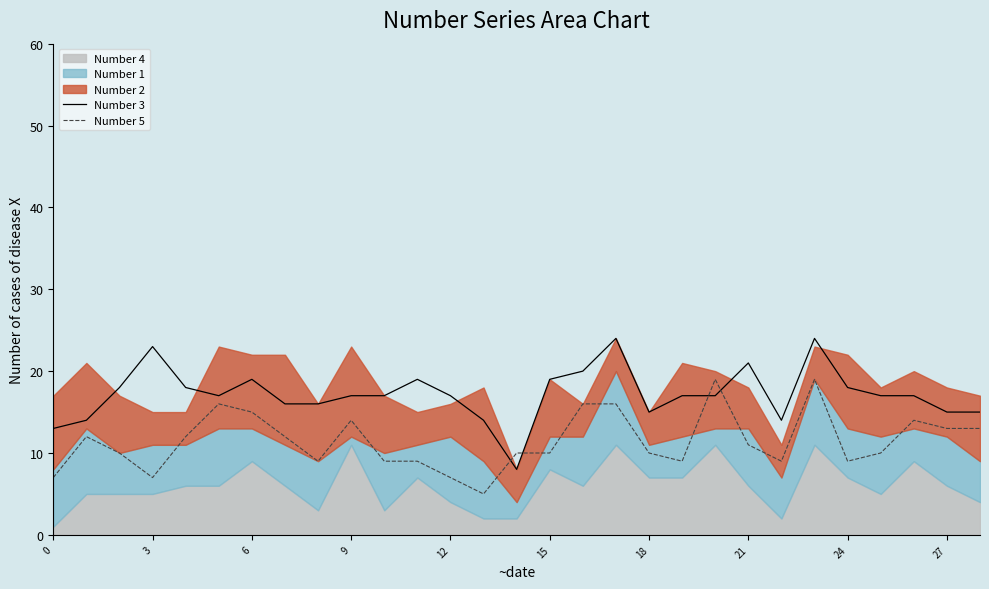

The value of Number 3 at 0 is 19. True or false?

False